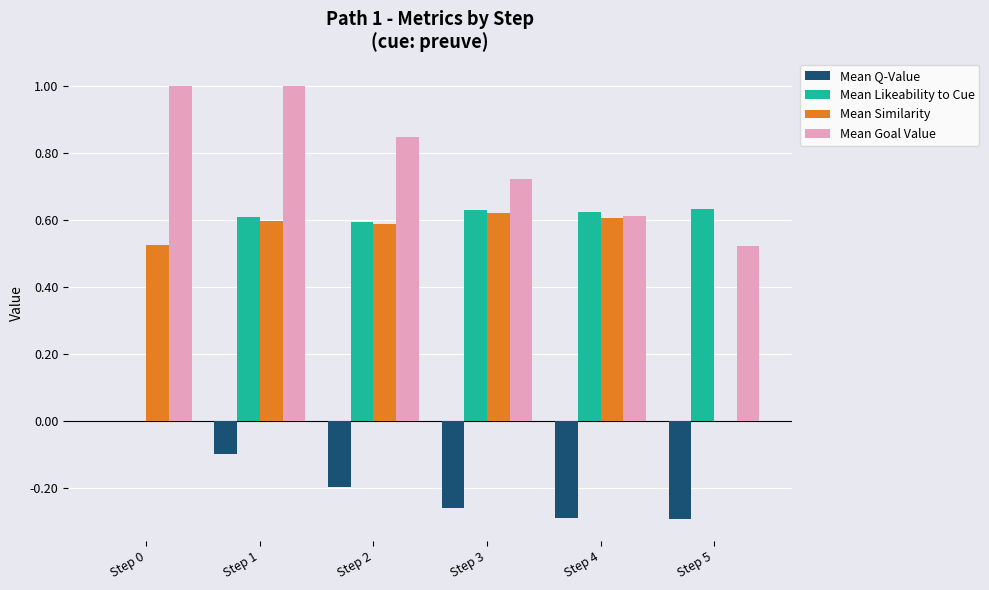

Between Step 3 and Step 5, which series saw the biggest shift?

Mean Similarity